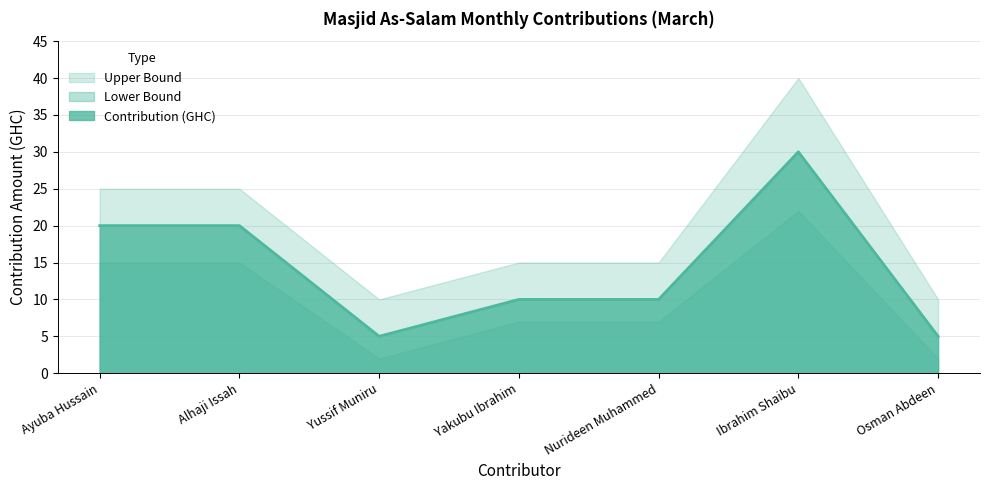

What are all the series names shown in the legend?

Upper Bound, Lower Bound, Contribution (GHC)